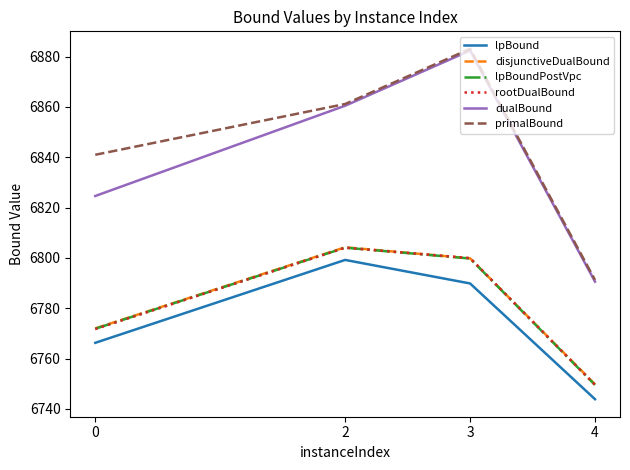

What is the approximate value of disjunctiveDualBound at 0?

6772.0